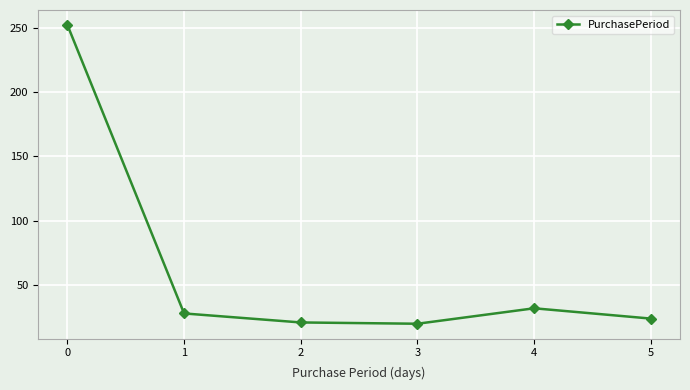

What is the smallest value displayed?

20